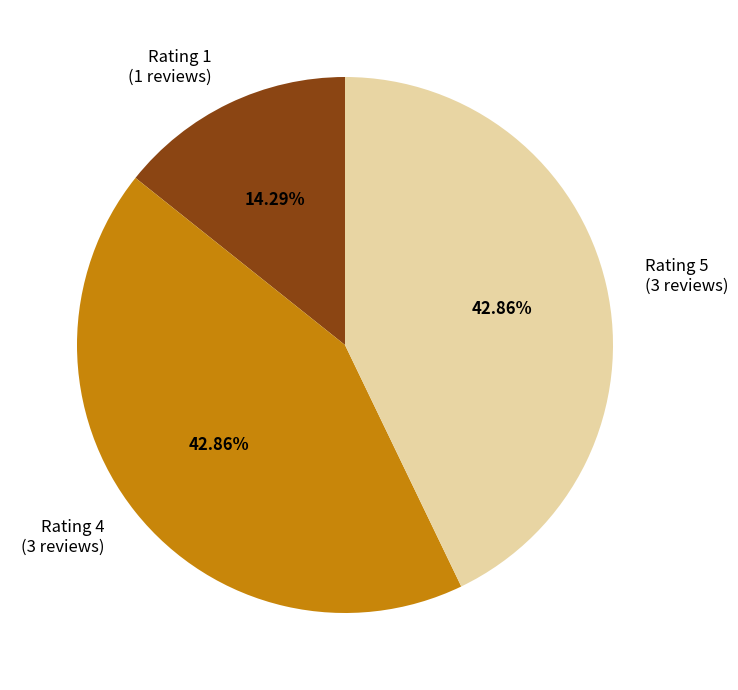

Does any single category account for the majority?

No